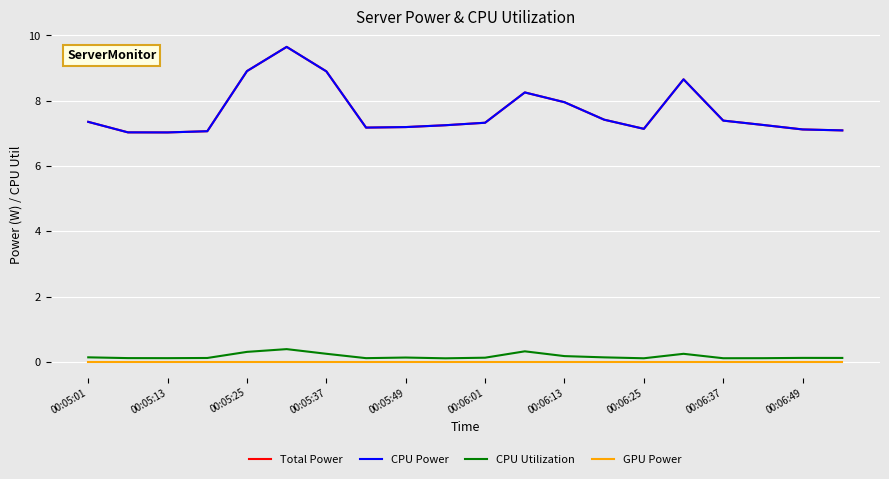

Is this an area chart (filled region under the line)?

No